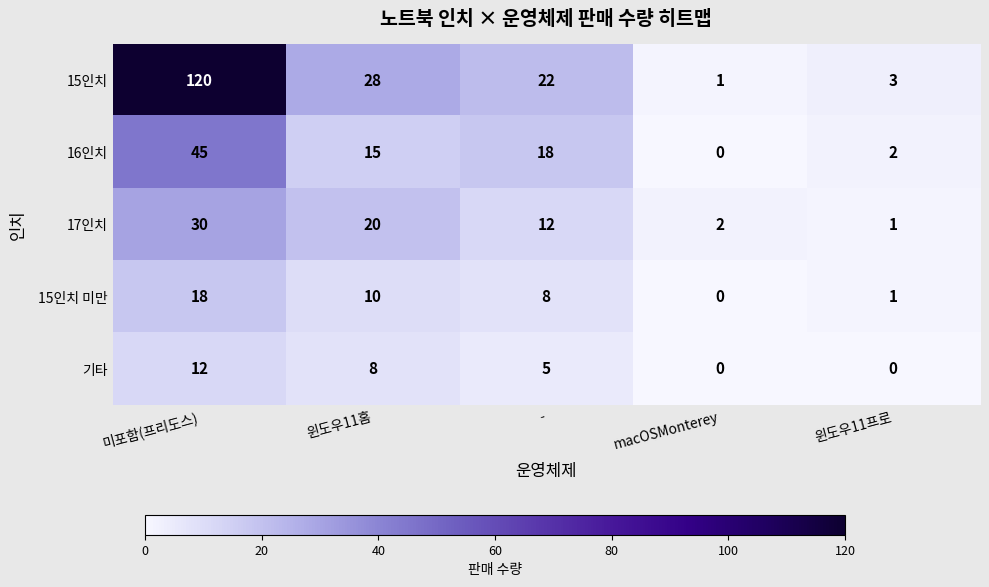

What is the difference between the second highest and minimum values in the 15인치 series?

27